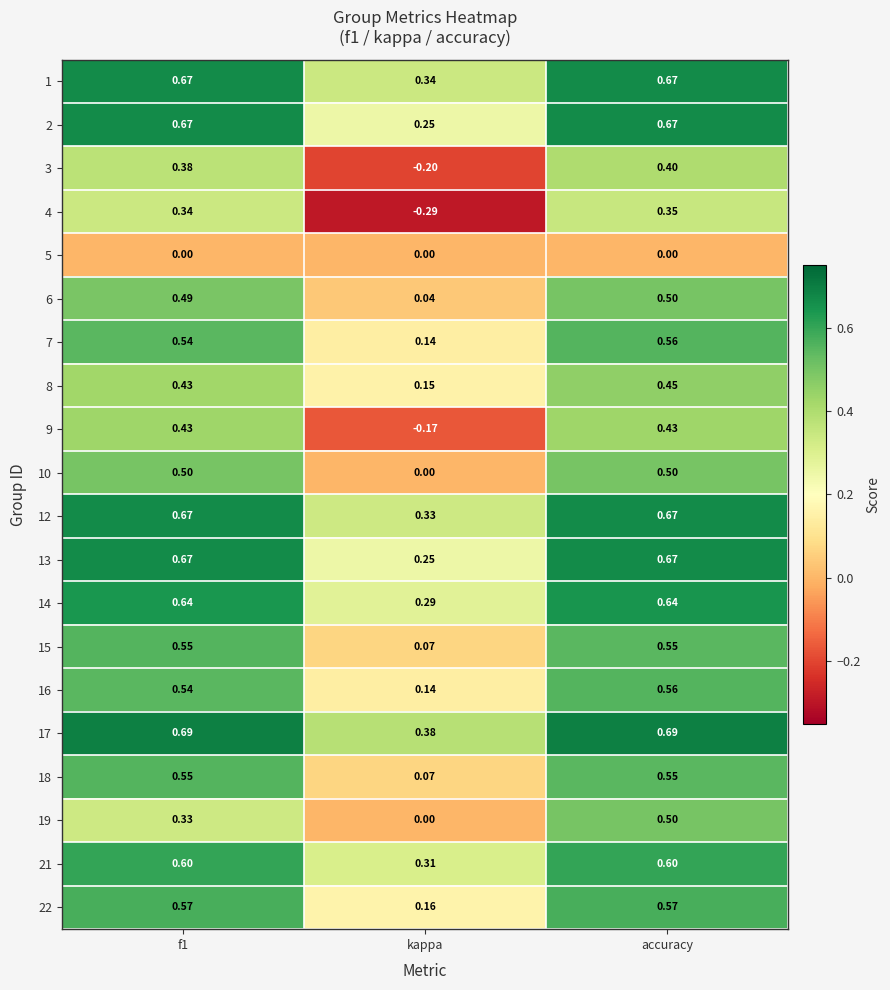

Which category has the lowest value across all series?

kappa